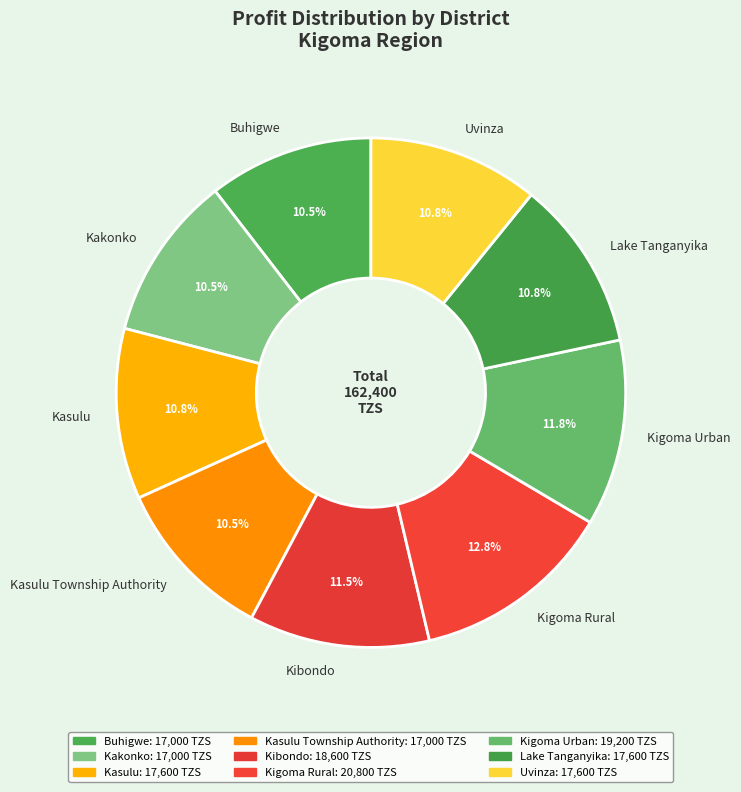

What is the ratio of the value at Lake Tanganyika to the value at Buhigwe?

1.0